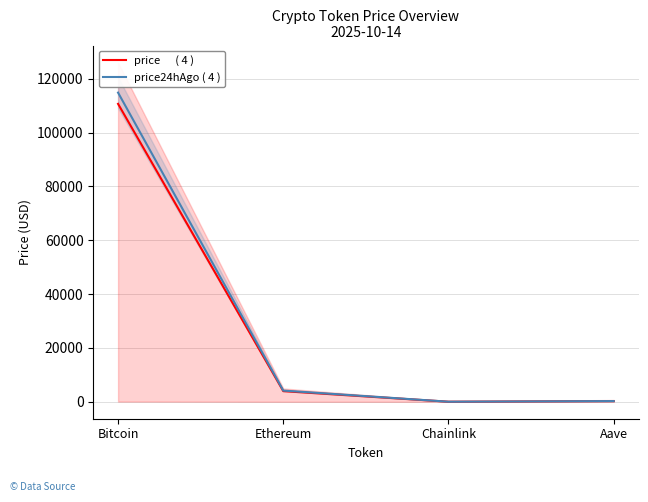

Which series has the widest spread of values?

price24hAgo ( 4 )